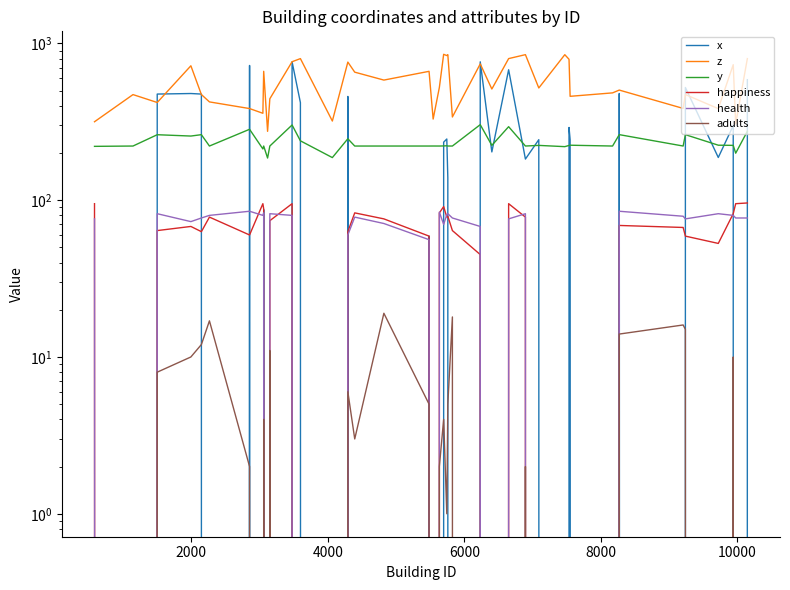

Count the number of categories in the chart.

40